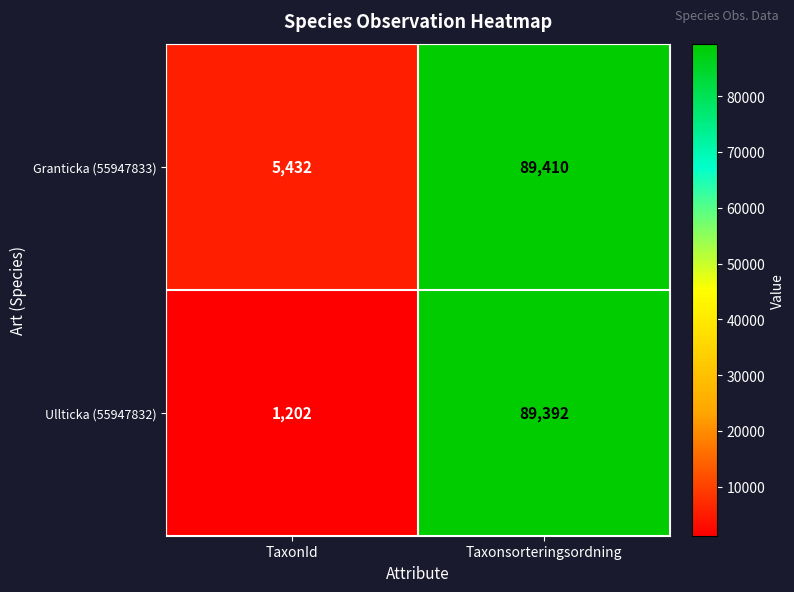

What is the sum of all Granticka (55947833) values?

94842